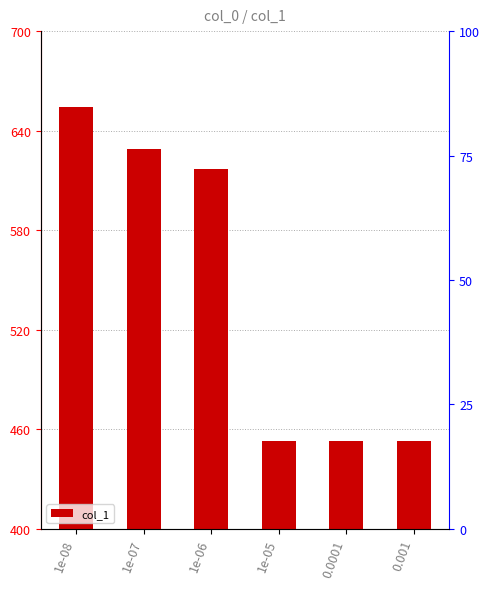

Rank the categories by value from lowest to highest.

1e-05, 0.0001, 0.001, 1e-06, 1e-07, 1e-08